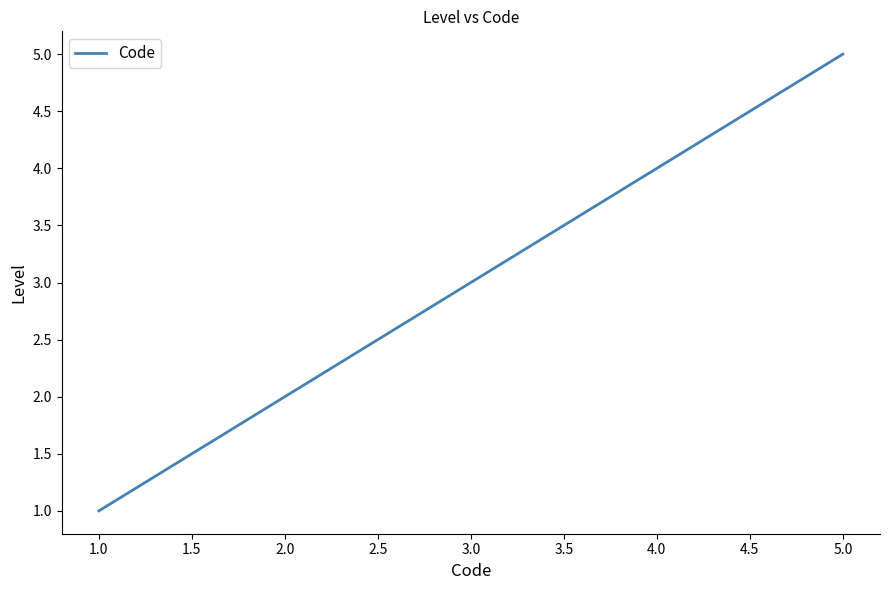

How many categories are shown in the chart?

5